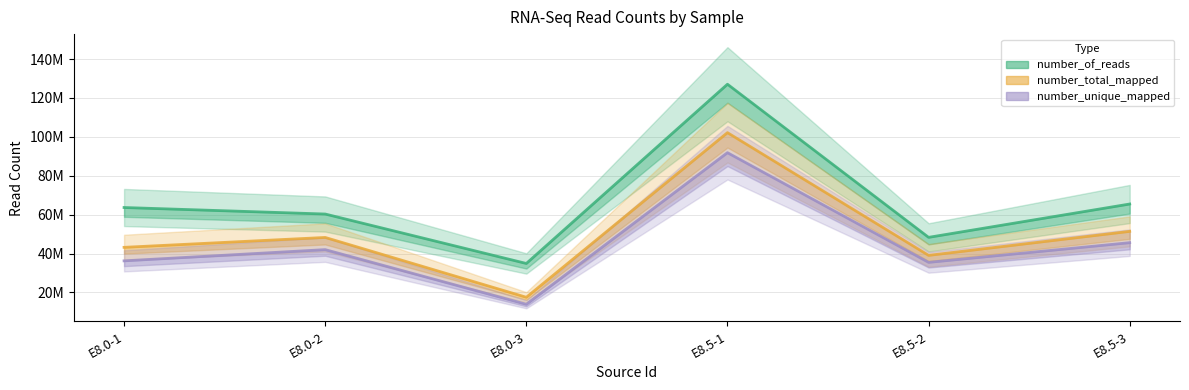

Which series has the largest range (max minus min)?

number_of_reads